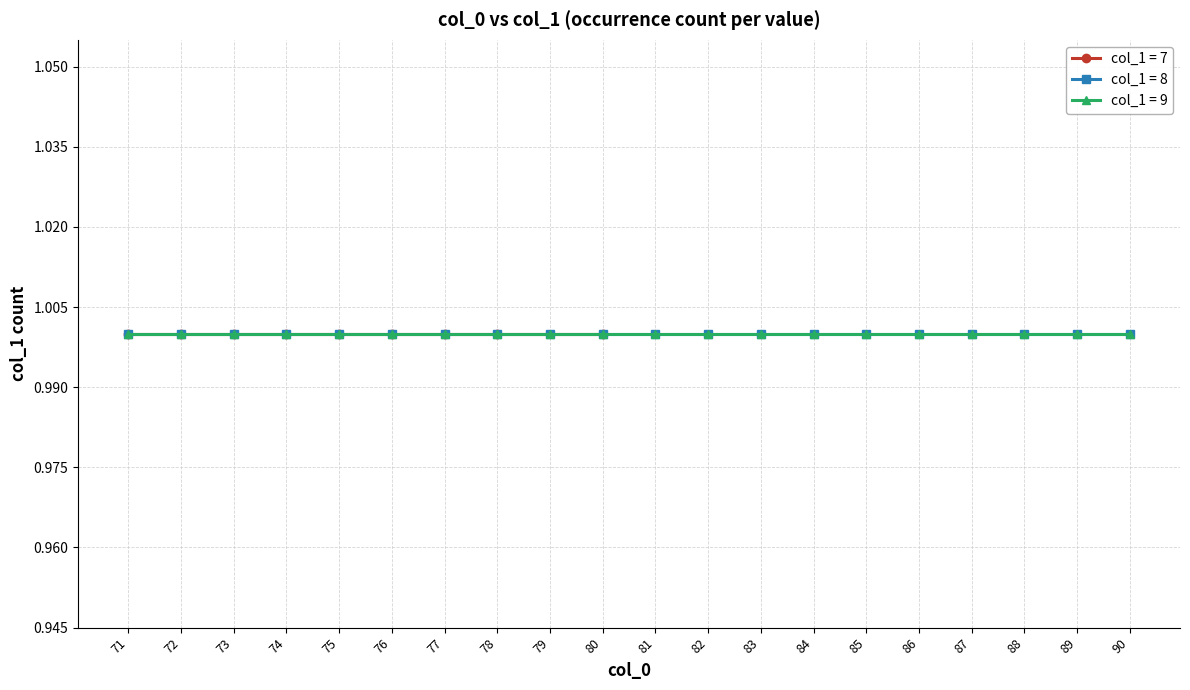

Rank the series by their maximum value, from lowest to highest.

col_1_7, col_1_8, col_1_9